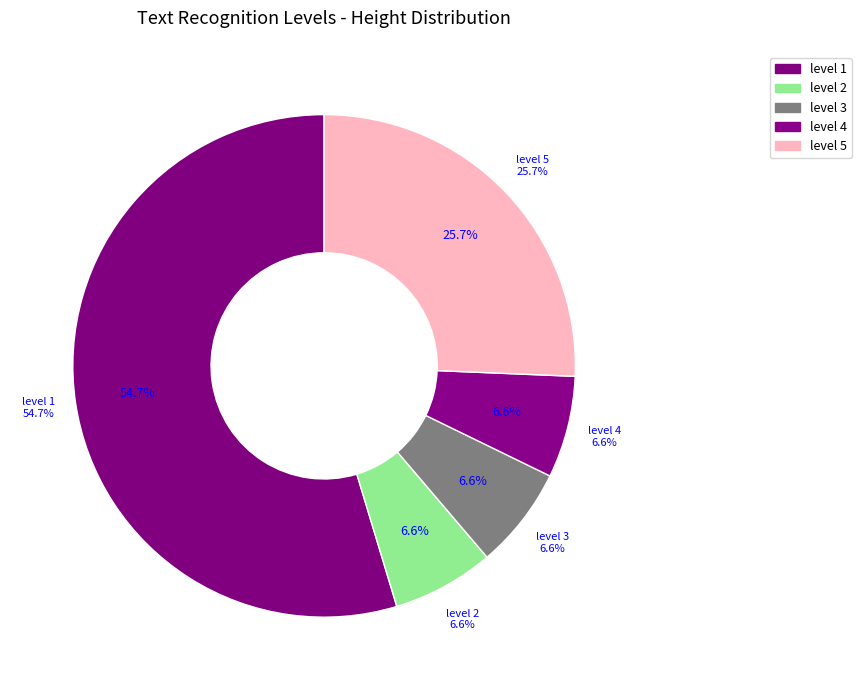

Is level 1 the majority of the pie?

Yes